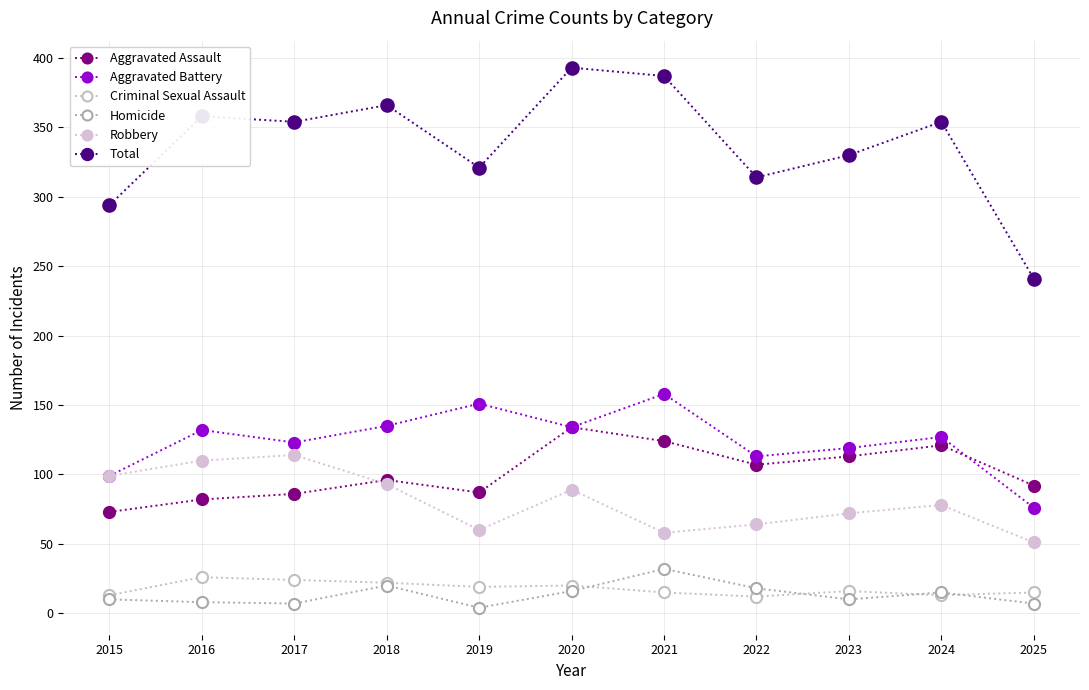

What are all the series names shown in the legend?

Aggravated Assault, Aggravated Battery, Criminal Sexual Assault, Homicide, Robbery, Total